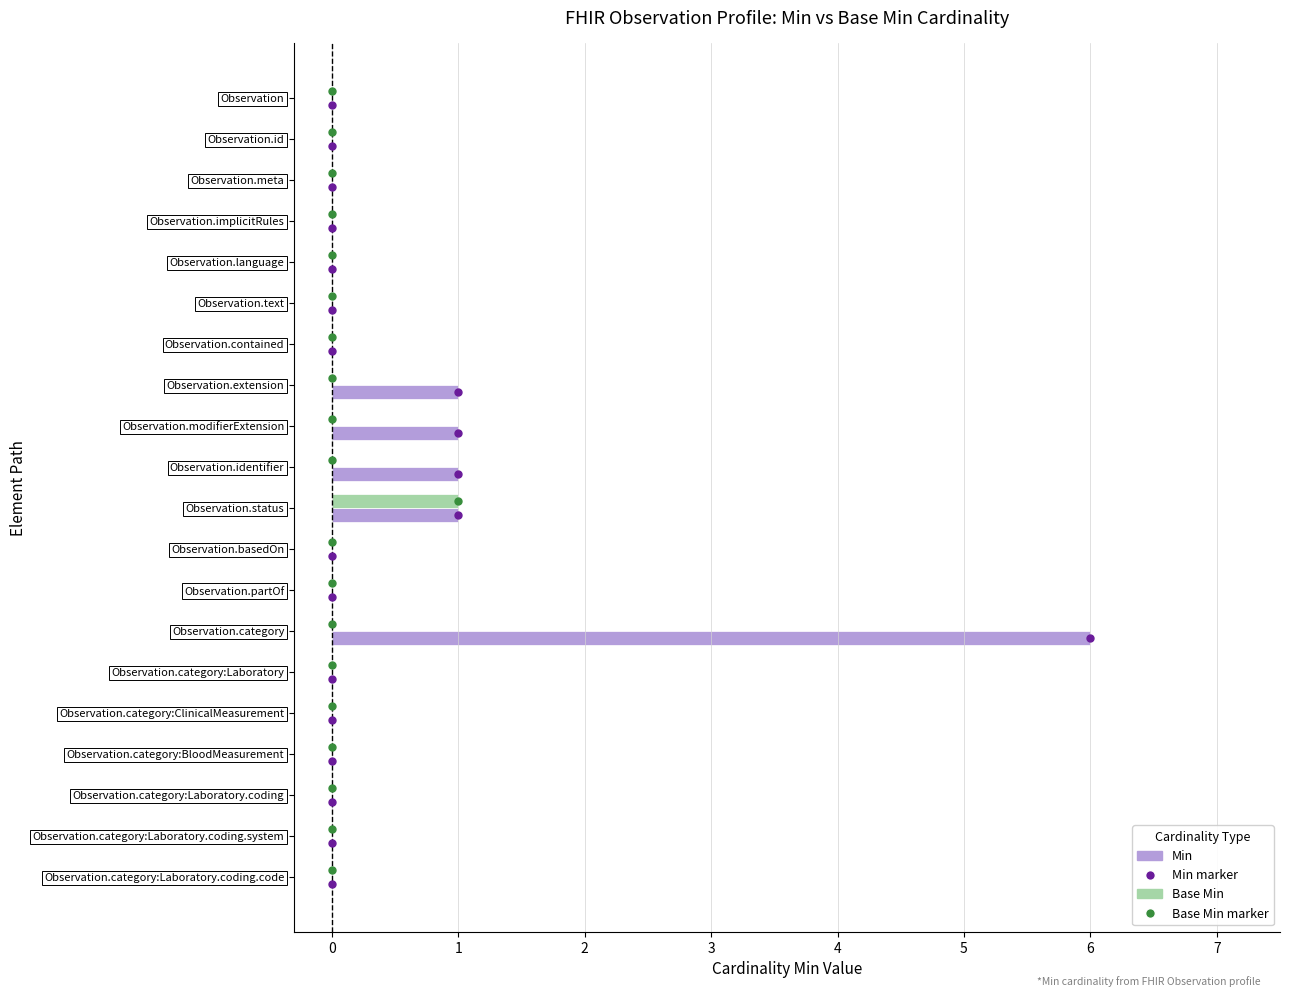

The Min series shows 2 at Observation.text. True or false?

False